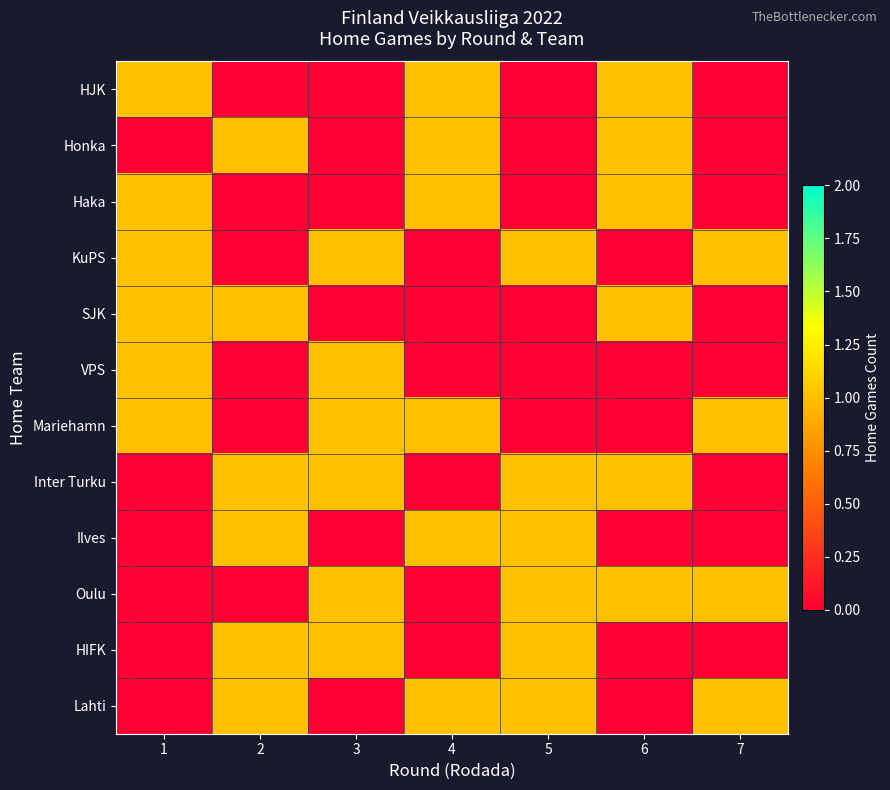

Between 5 and 6, which series saw the biggest shift?

HJK